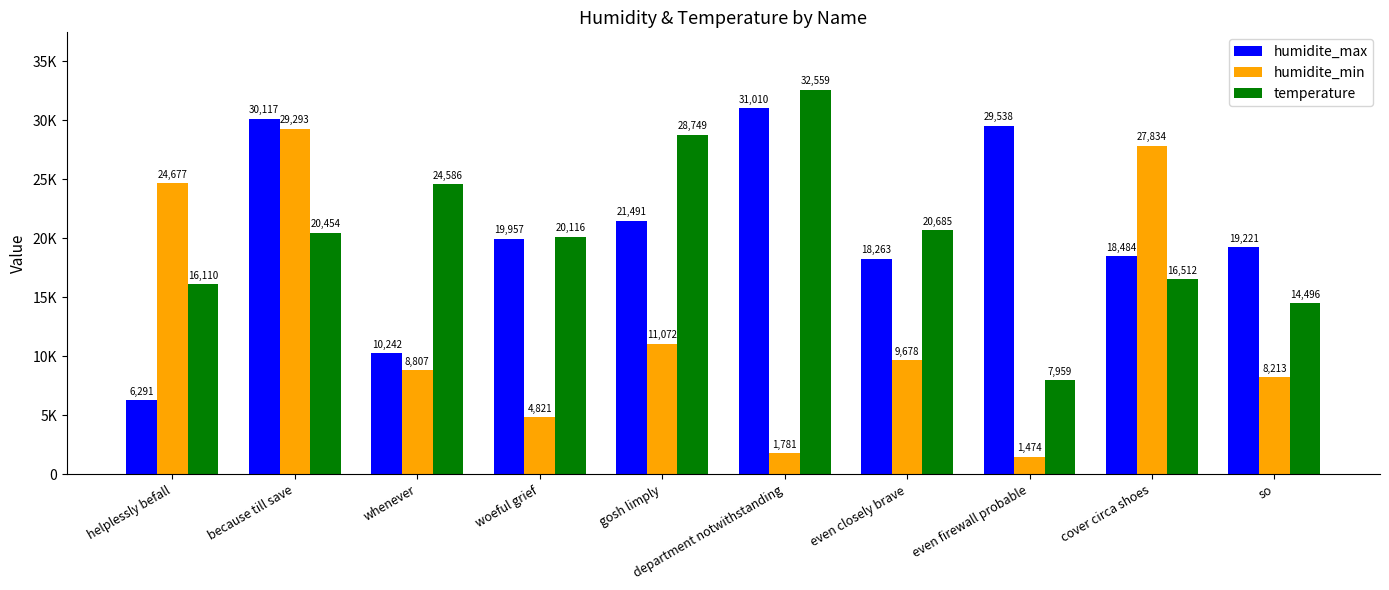

What is the difference between the maximum and minimum values in the humidite_min series?

27819